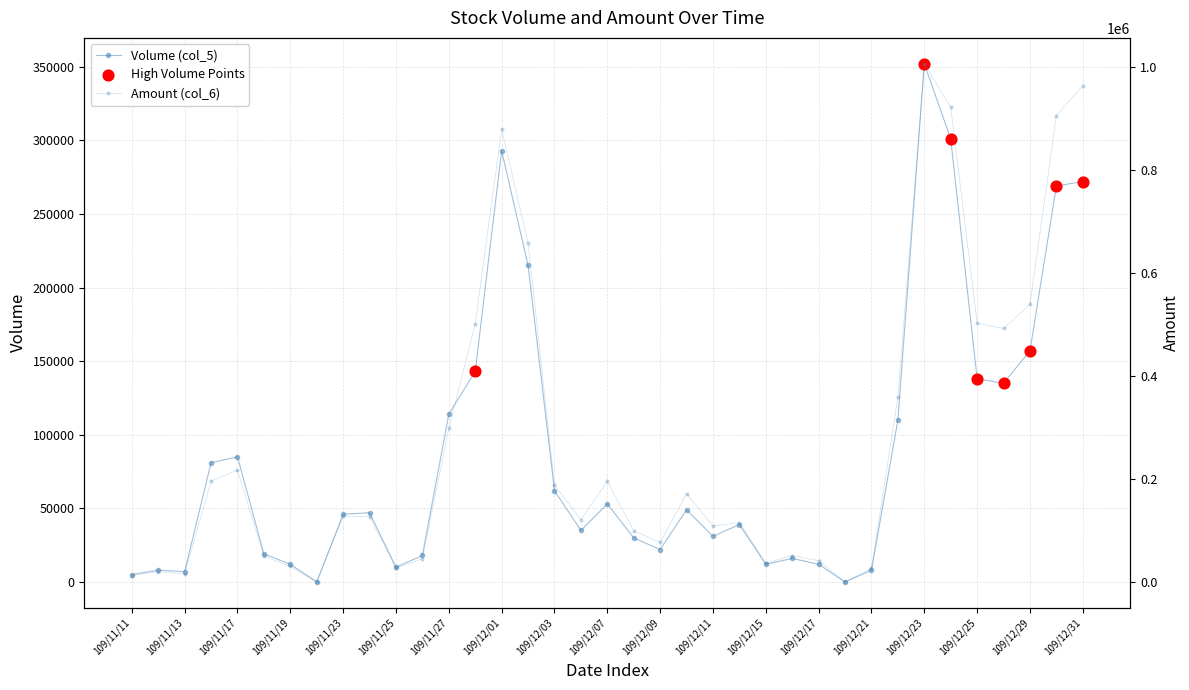

Which series has the largest Y range (max minus min)?

col_6_amount